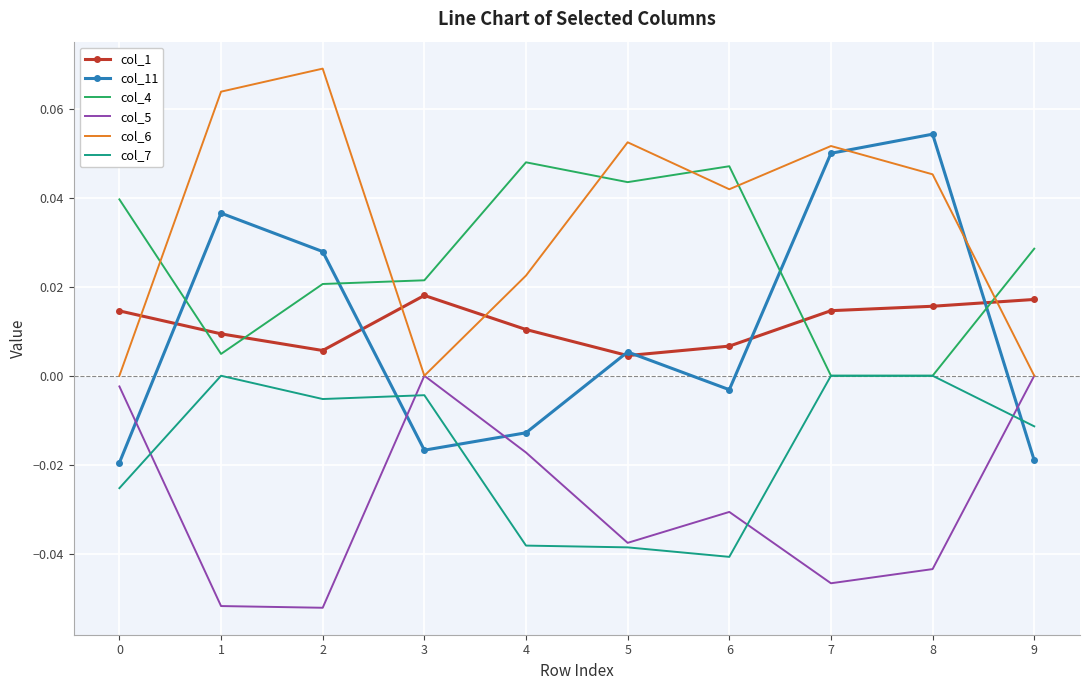

Count the number of categories in the chart.

10